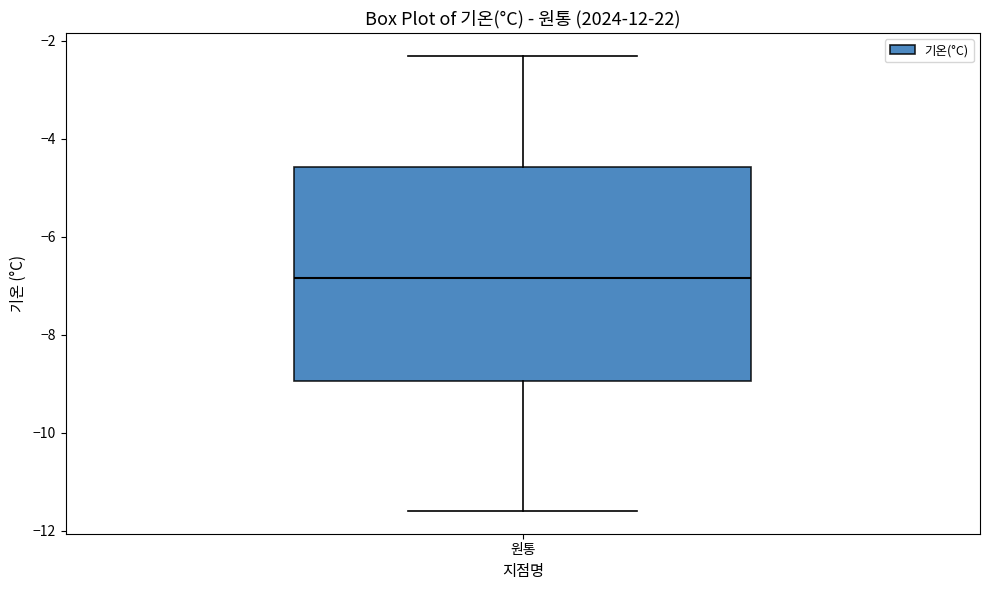

Read this box plot against the y-axis: the position of the median line, the range covered by the box, and the ends of both whiskers. The values are not printed on the chart, so give them approximately, as read against the axis.

median -6.8, box -9.0 to -4.6, whiskers -11.6 to -2.2